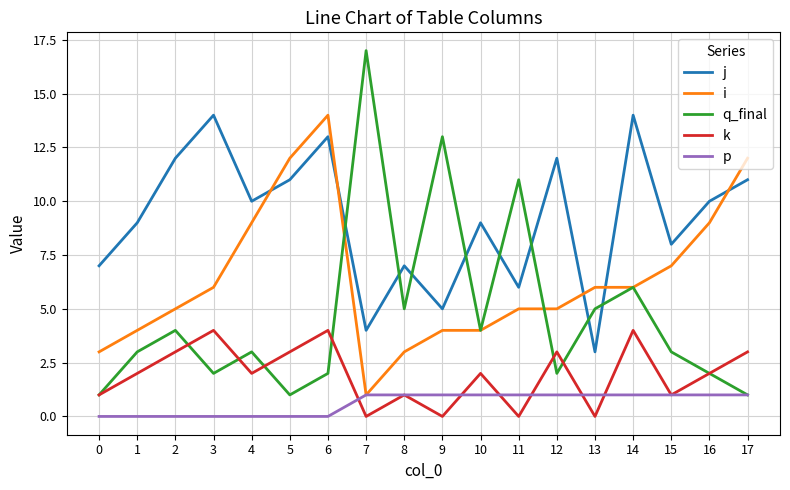

Is it true that q_final equals 1 at 5?

True